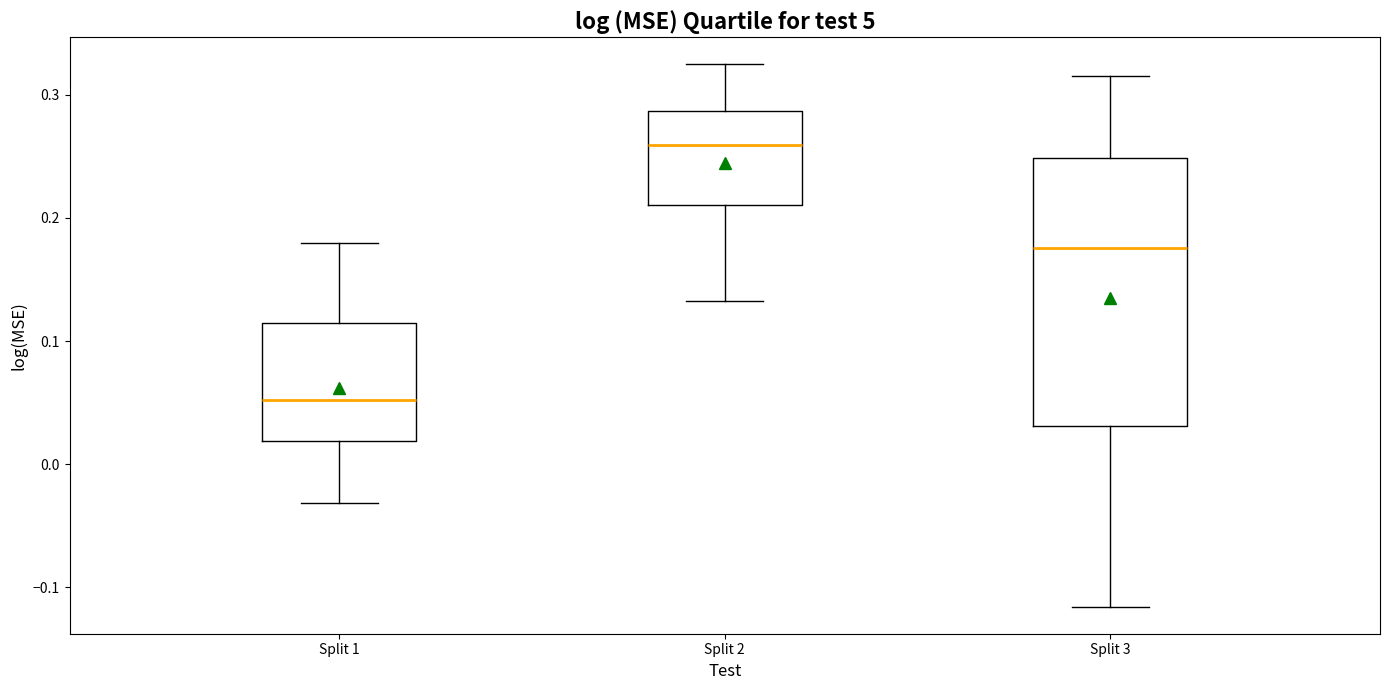

Comparing the boxes themselves (not the whiskers), which one is the tallest?

Split 3